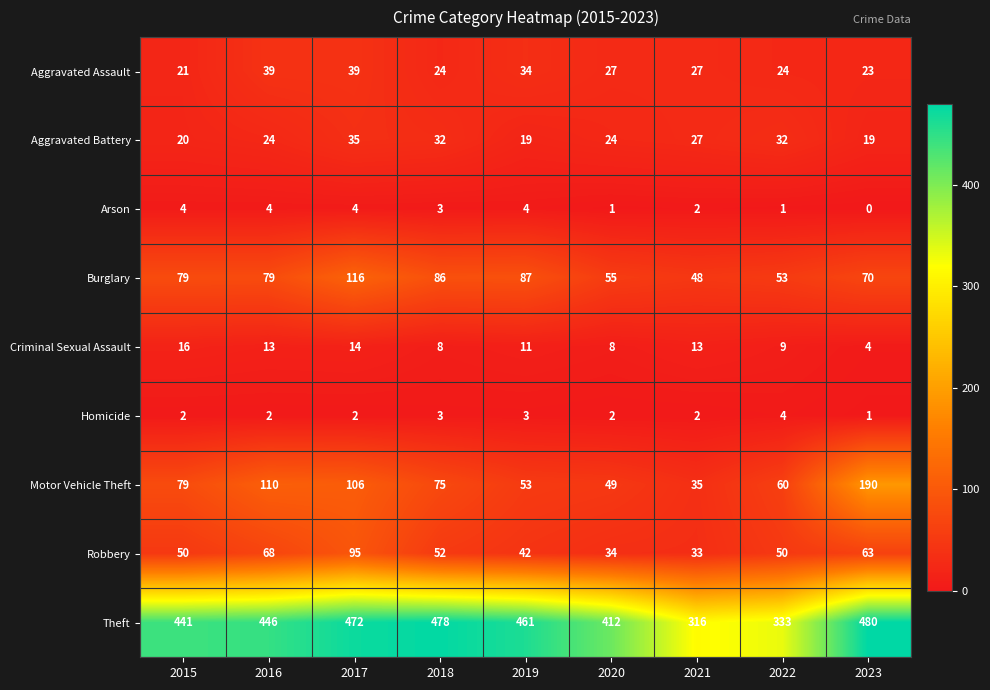

At 2022, list the series in order from smallest to largest.

Arson, Homicide, Criminal Sexual Assault, Aggravated Assault, Aggravated Battery, Robbery, Burglary, Motor Vehicle Theft, Theft